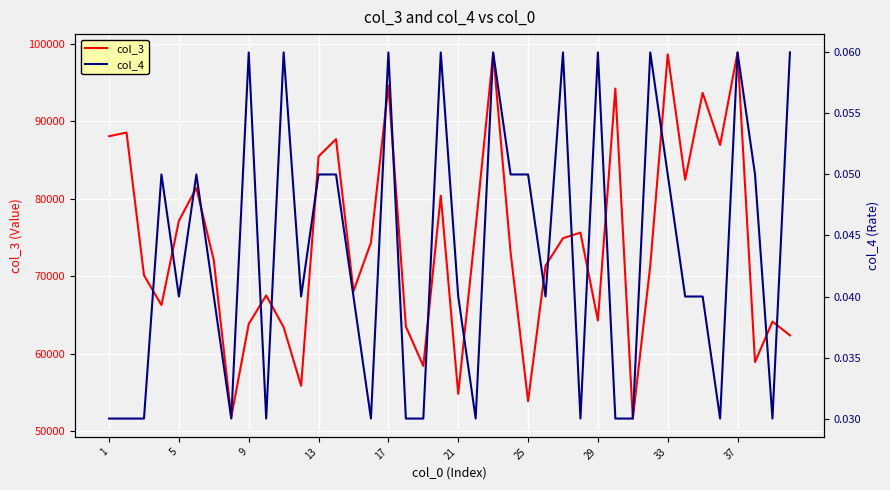

What value does the col_3 series have at 29?

64314.0